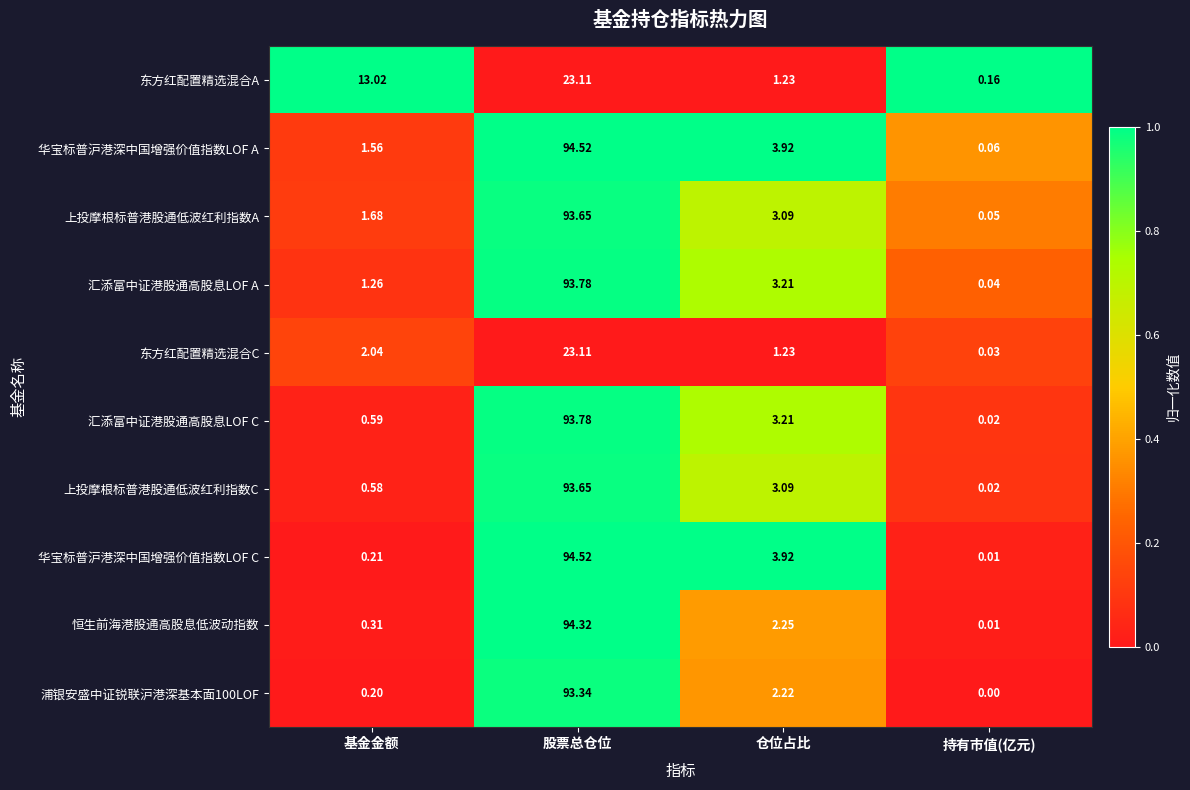

At which label does 华宝标普沪港深中国增强价值指数LOF A reach its minimum?

持有市值(亿元)